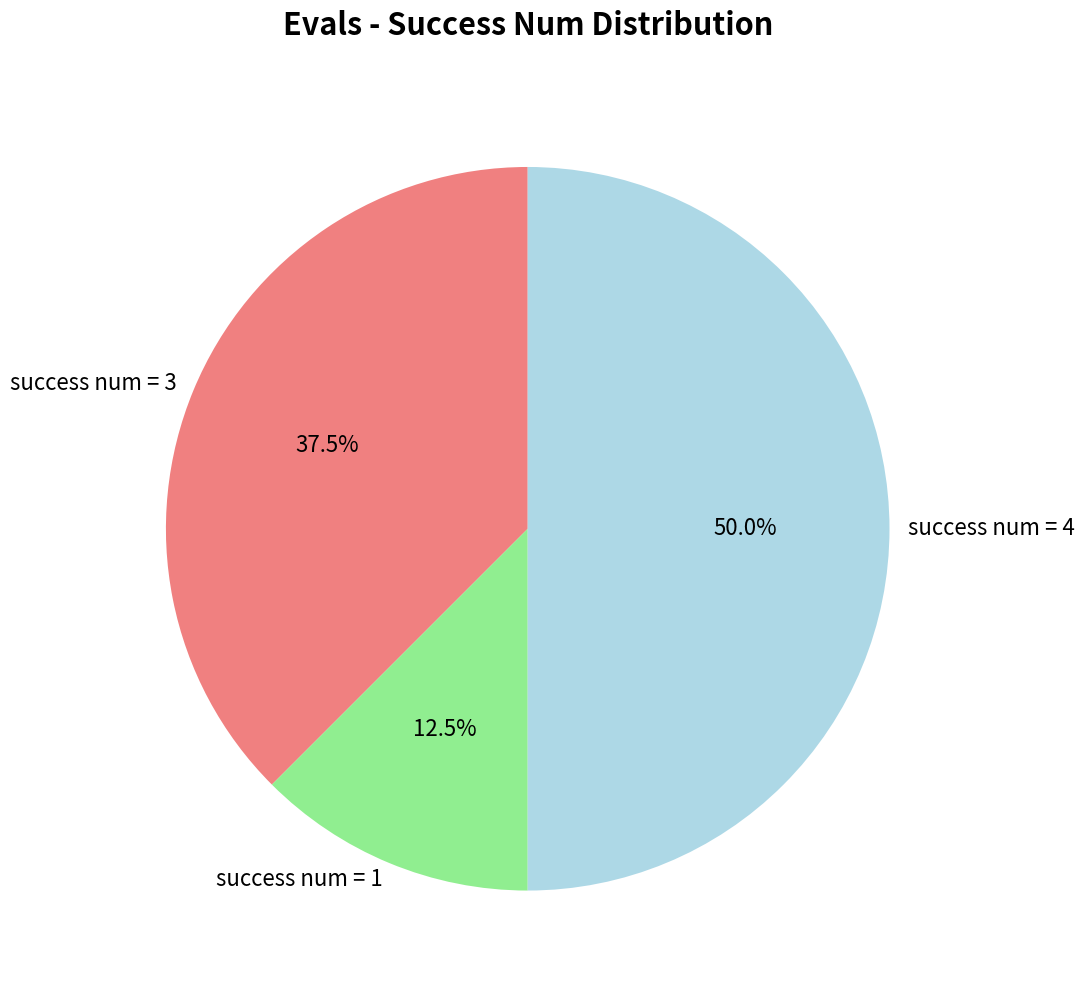

What is the total percentage of success num = 1 and success num = 3?

50.0%